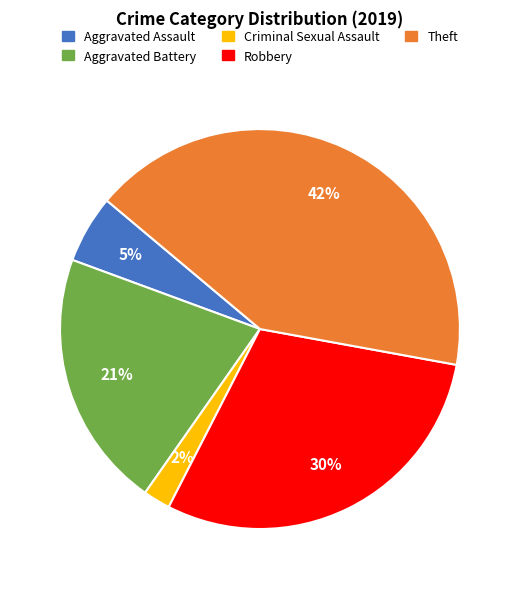

The Theft slice represents 50% of the pie. True or false?

False